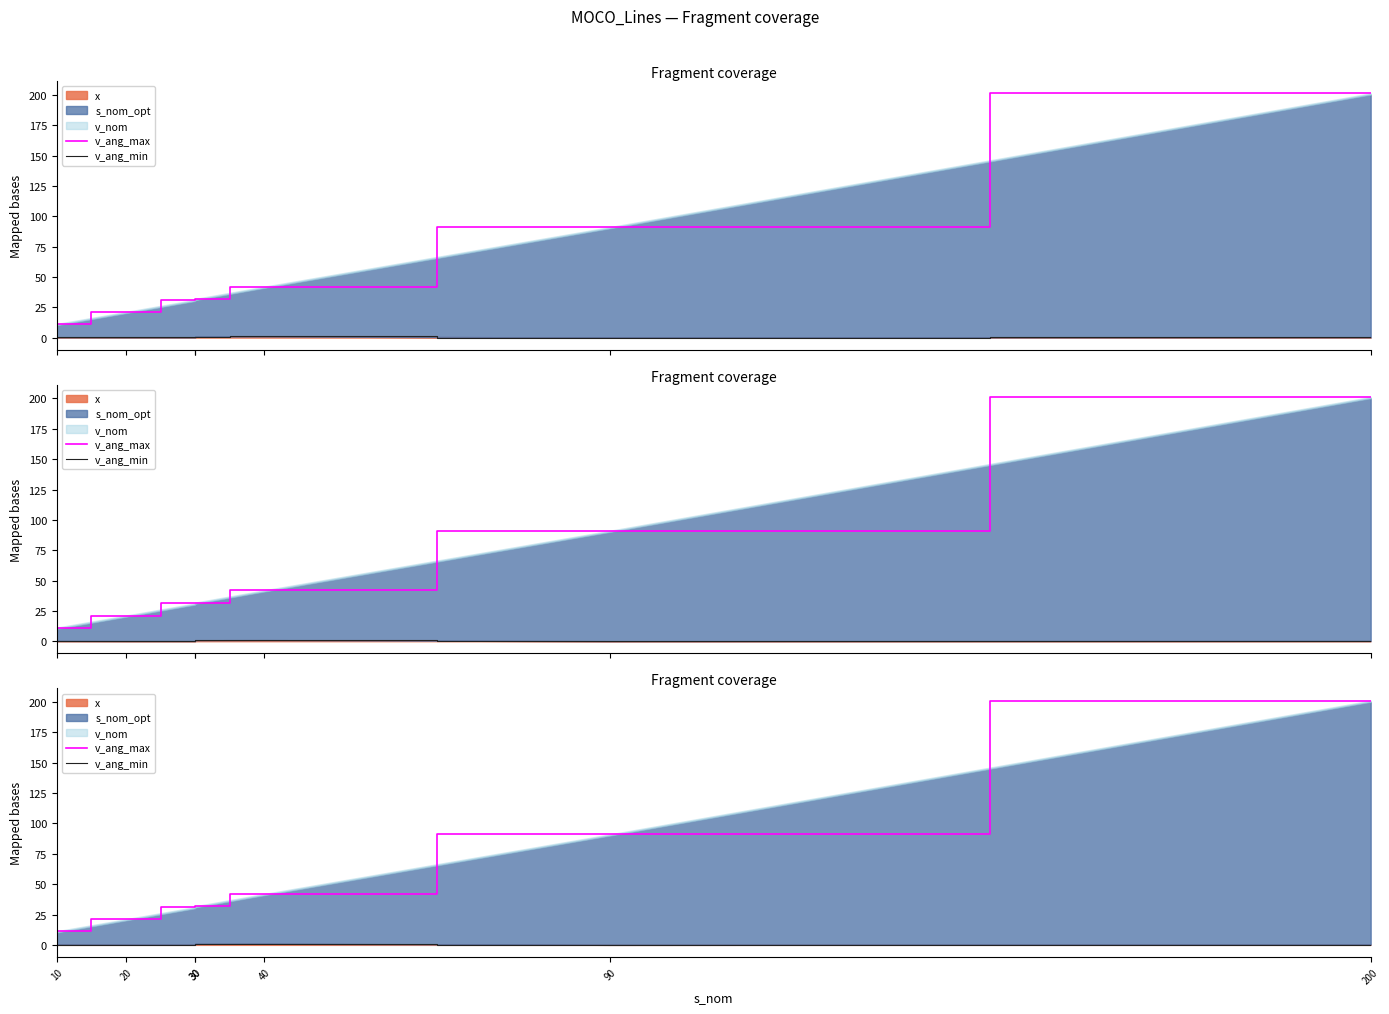

Which series has the largest range (max minus min)?

v_ang_max